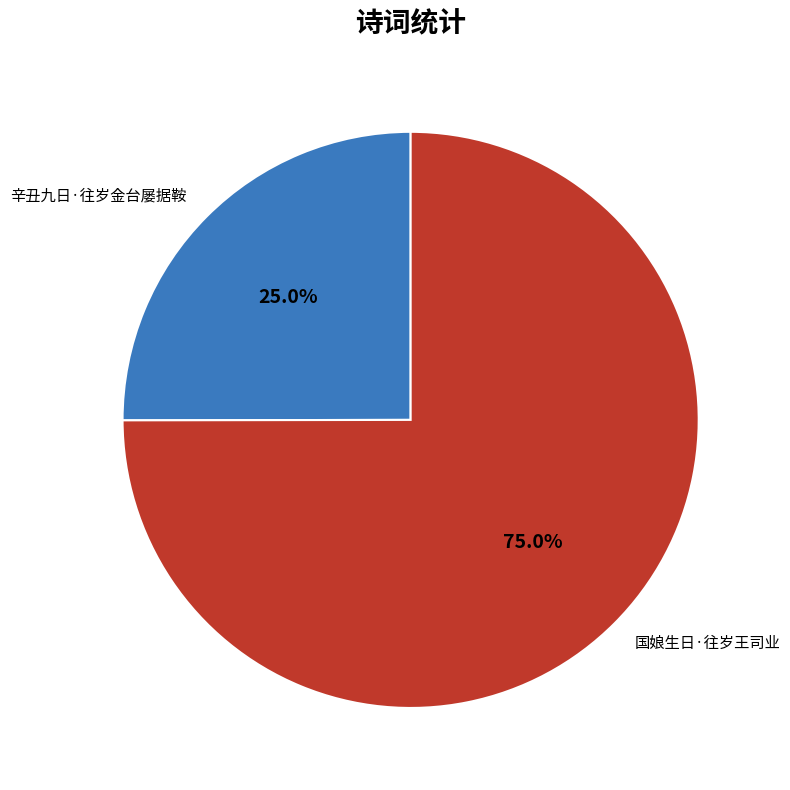

Which category accounts for the majority?

国娘生日·往岁王司业